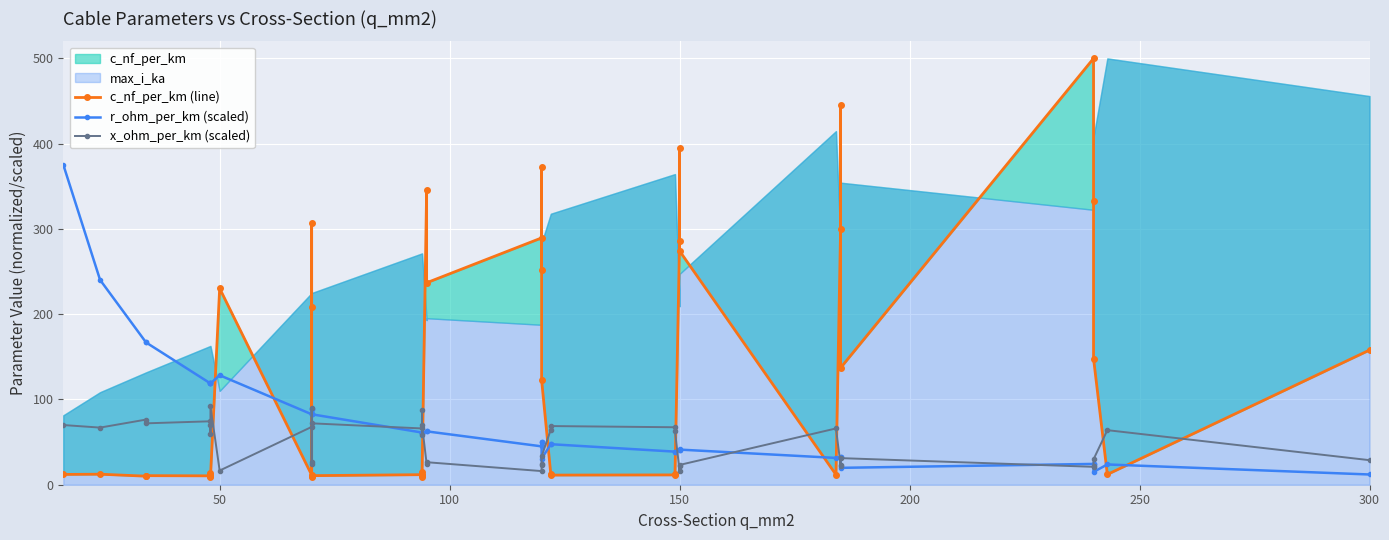

How many data points in c_nf_per_km (line) are above 14?

20